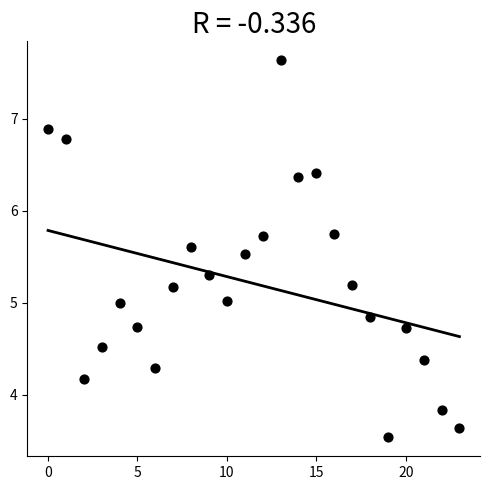

What is the range of Y values (max minus min)?

4.1